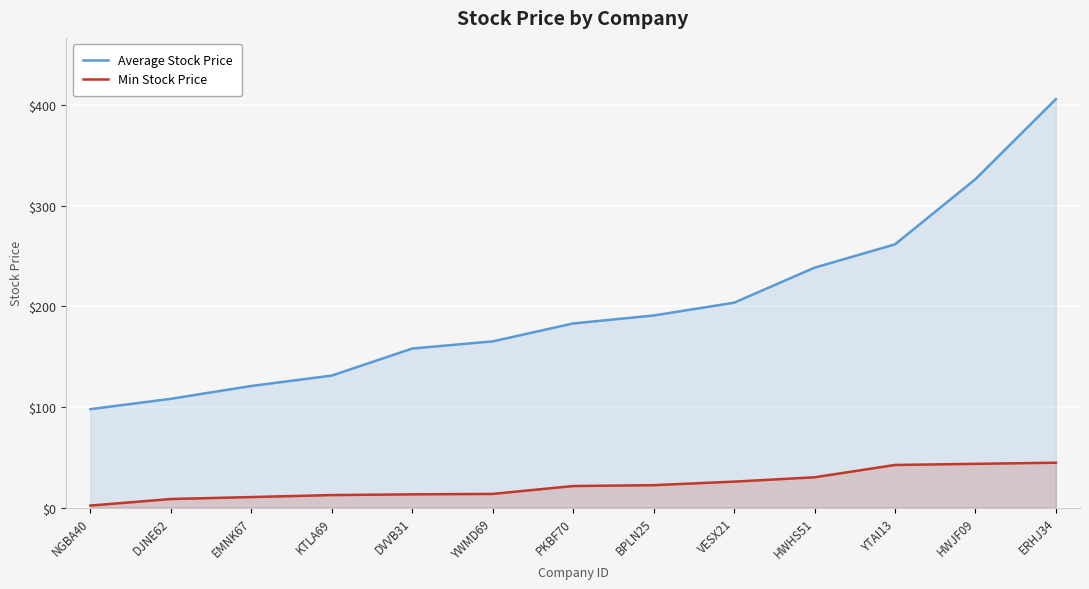

What is the difference between the highest and lowest values at YTAI13?

219.1